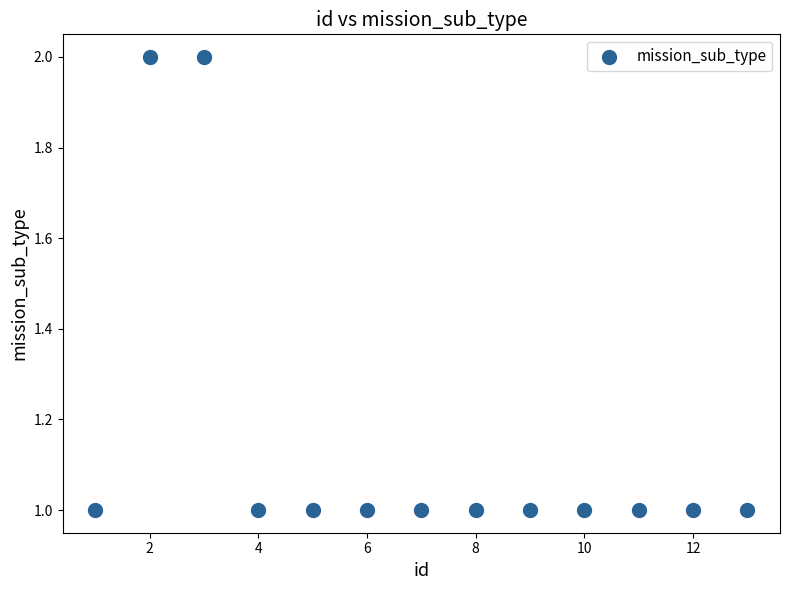

How many data points are displayed?

13